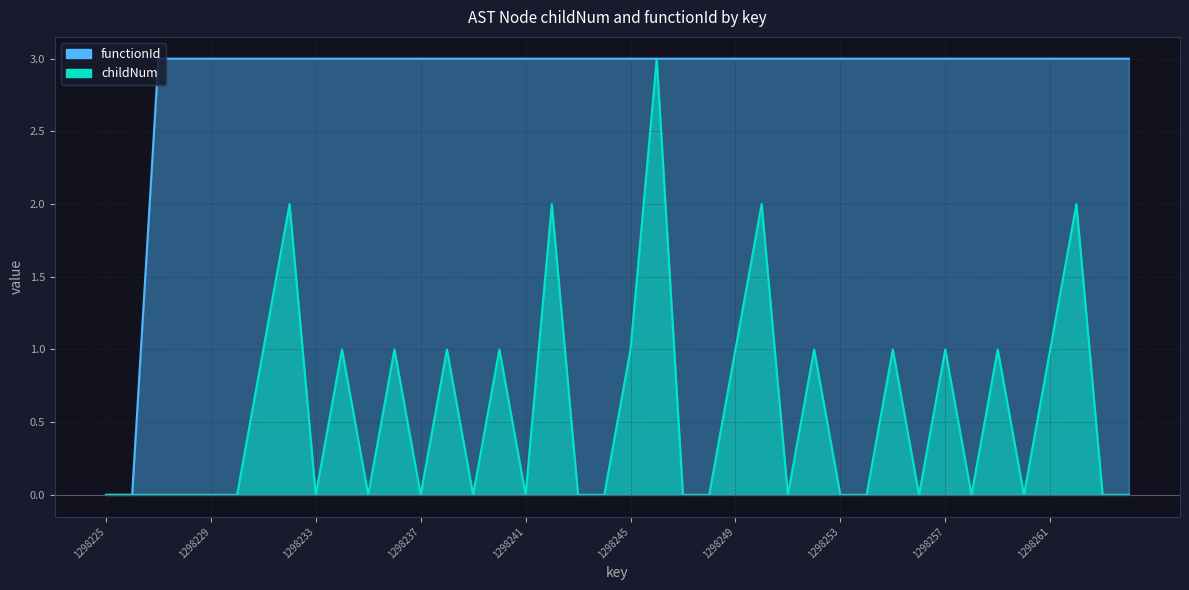

Does the chart display data point markers on the line(s)?

No